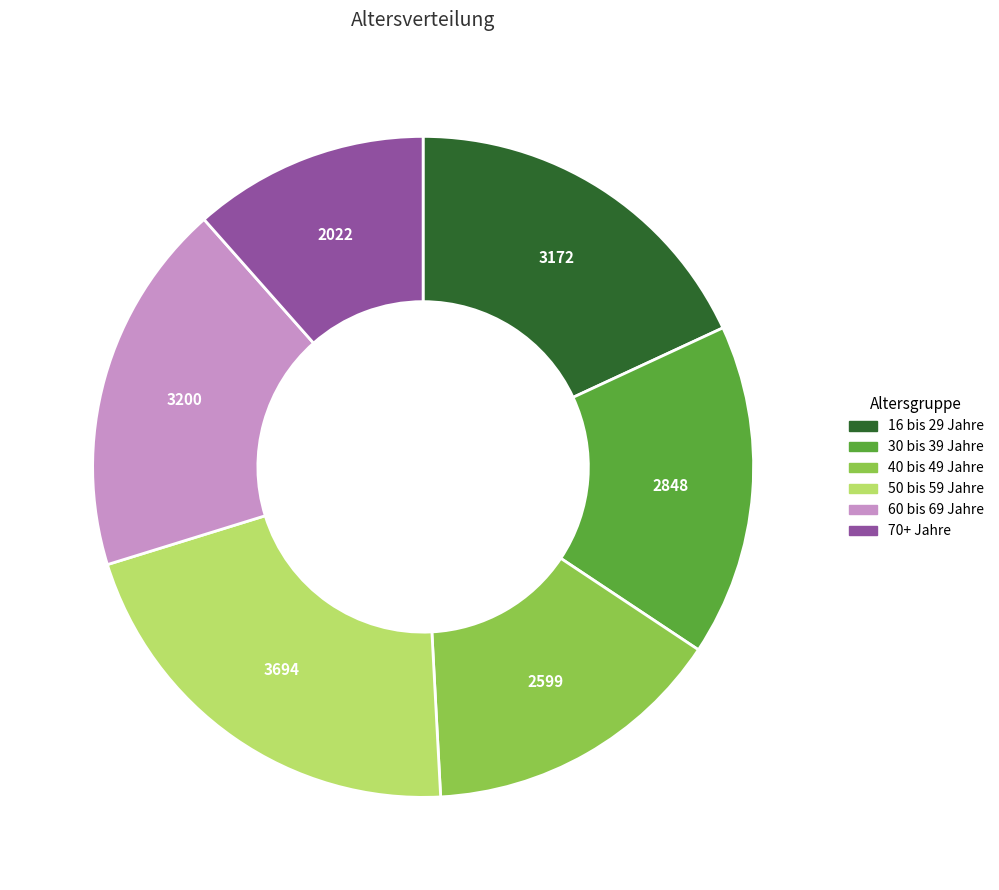

Does 40 bis 49 Jahre account for over 50% of the chart?

No